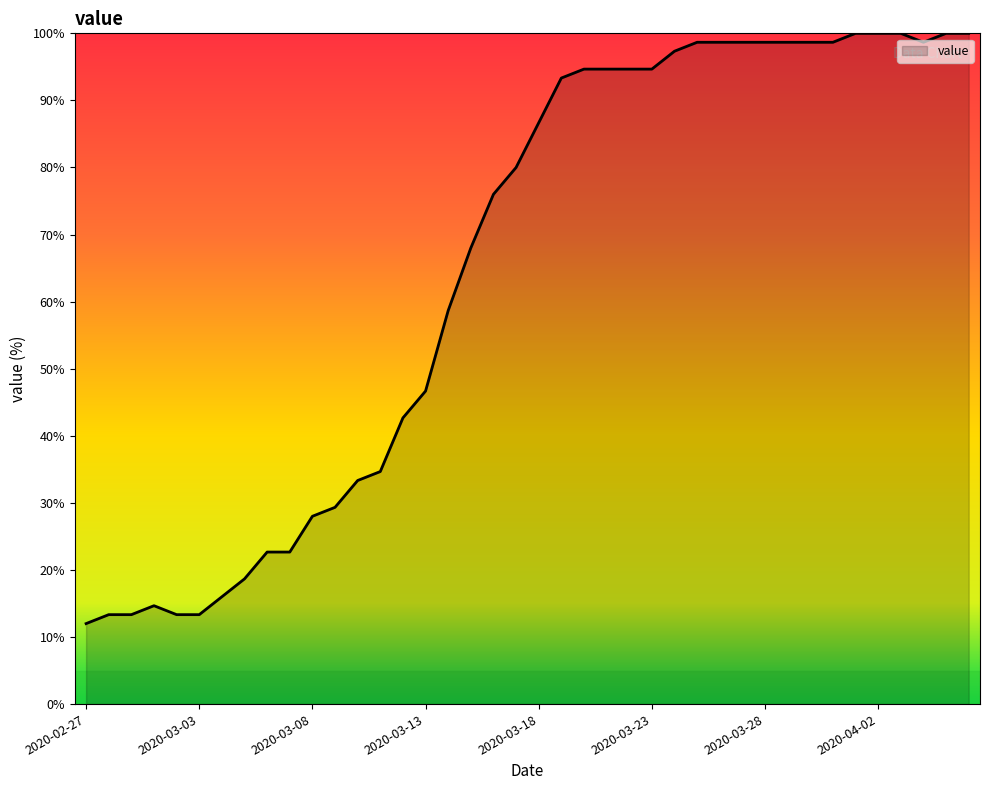

What is the difference between the maximum and minimum values?

88.0